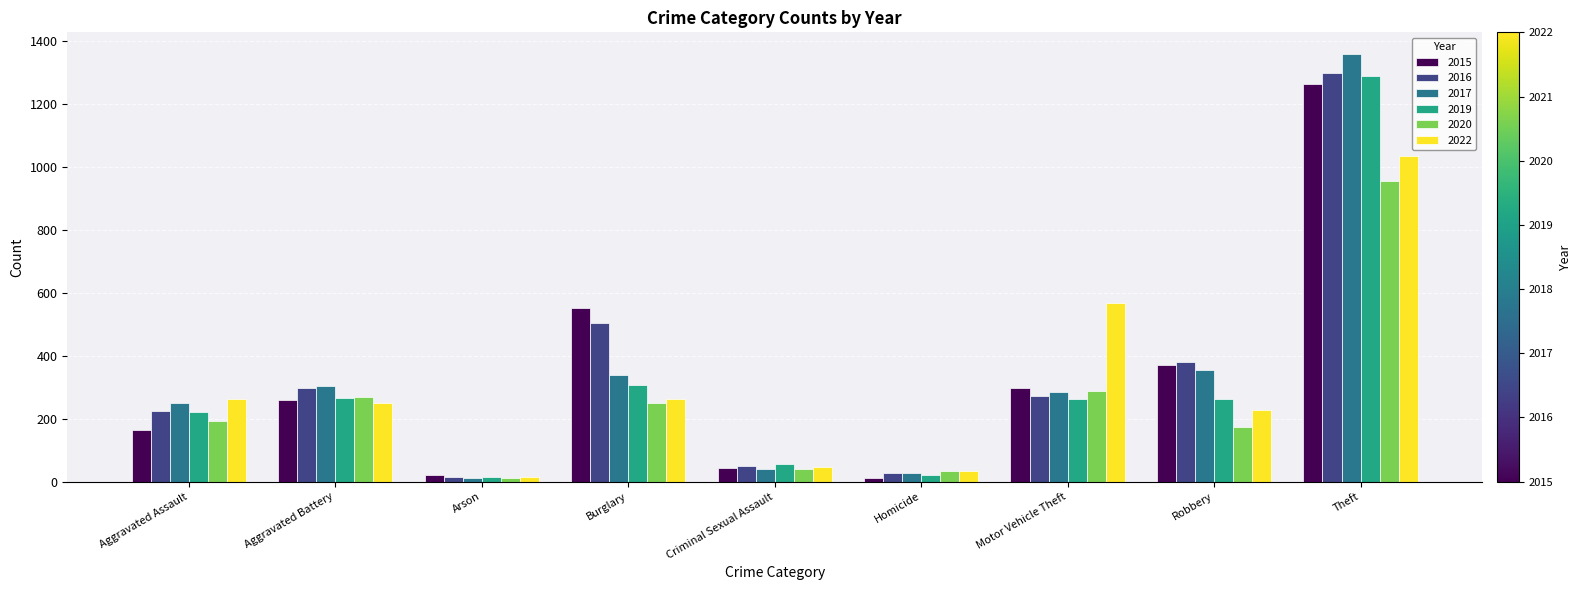

What is the sum of all 2017 values?

2973